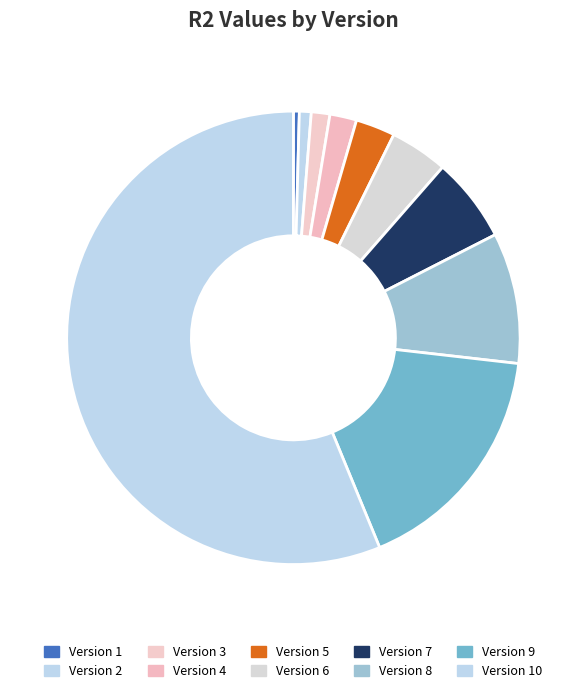

How many slices are in this pie chart?

10